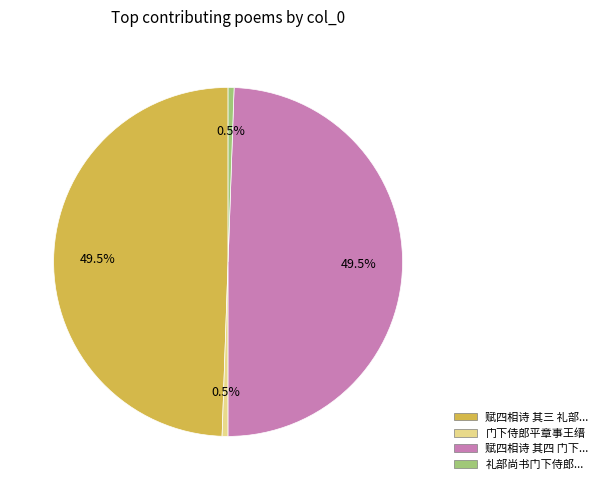

Is there any slice that represents more than half of the pie?

No